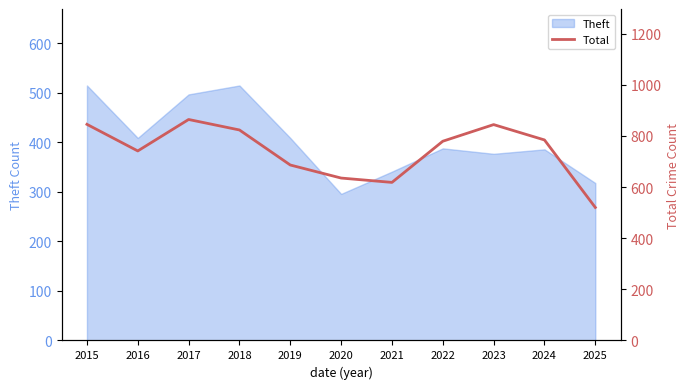

What is the value of the 6th point from the left?

635